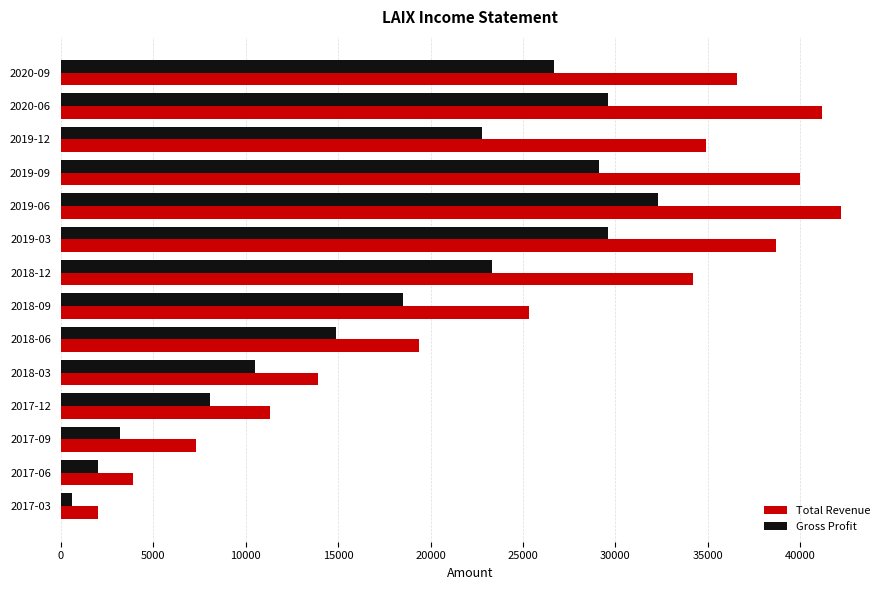

At which category is the sum across all series the highest?

2019-06